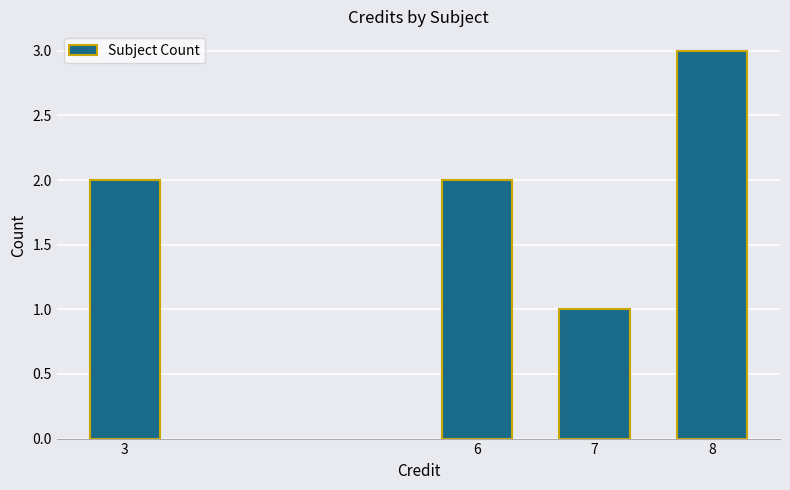

Reading left to right, transcribe all the data shown in this chart.

2	2	1	3